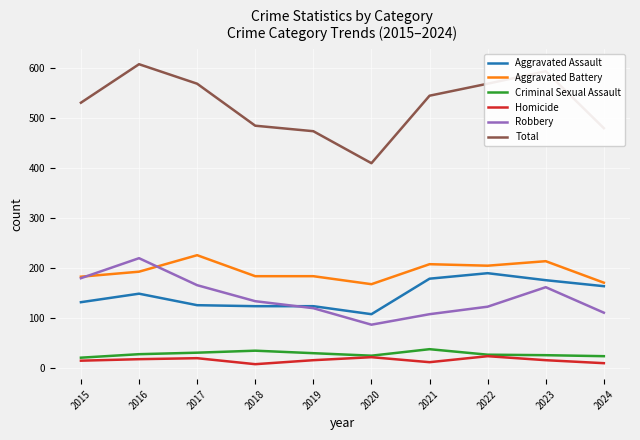

How many categories are shown in the chart?

10